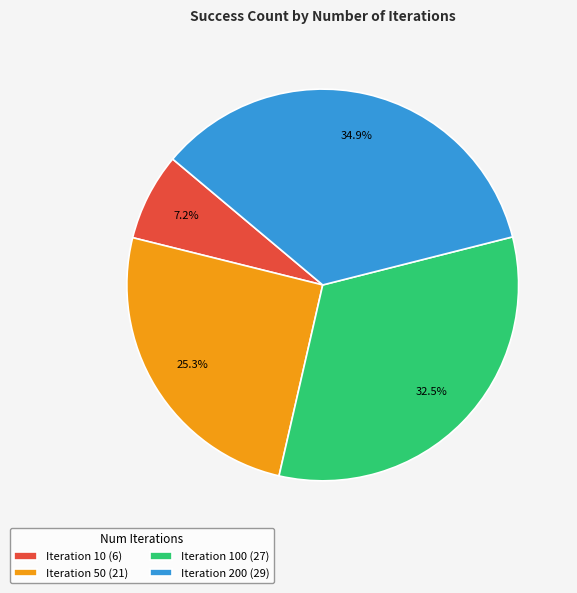

What portion of the pie excludes Iteration 100 (27)?

67.5%